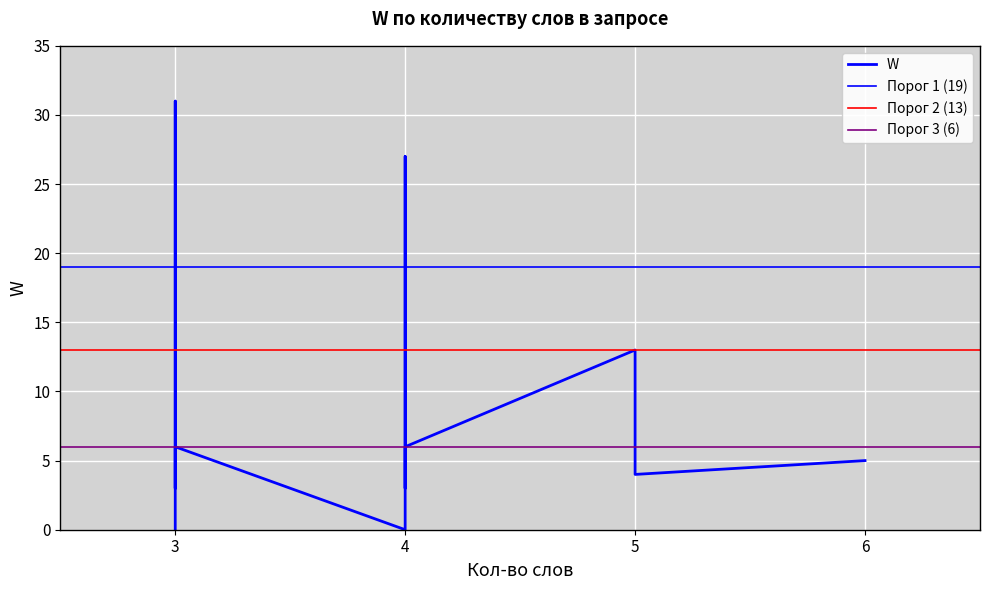

Reading left to right, list all the values displayed in this chart.

2=0	2=0	2=19	2=17	2=27	2=13	2=4	2=31	2=5	2=5	2=5	2=3	2=3	2=6	2=6